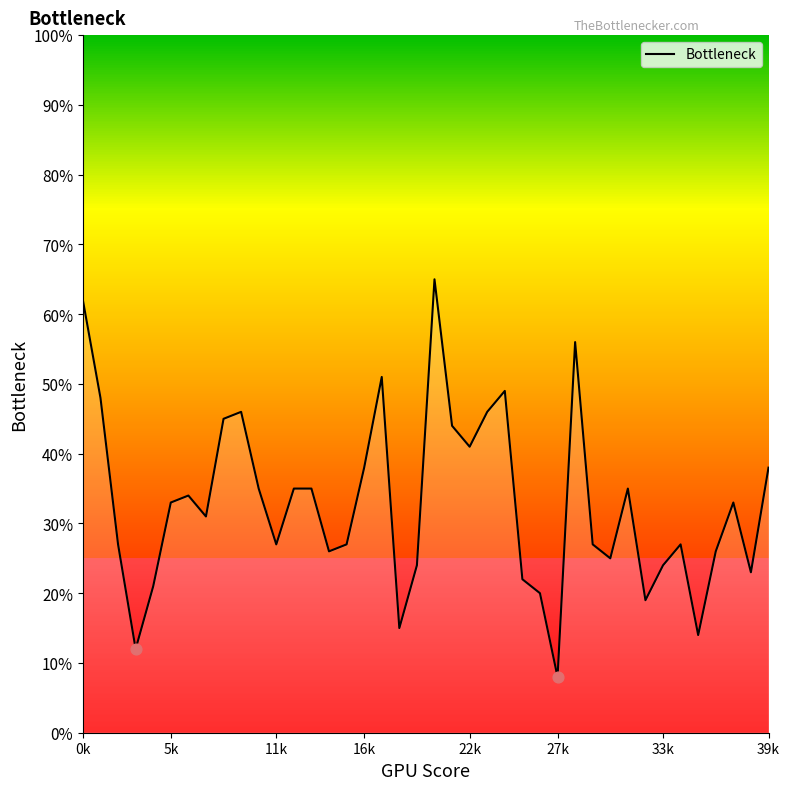

Is this an area chart (filled region under the line)?

Yes